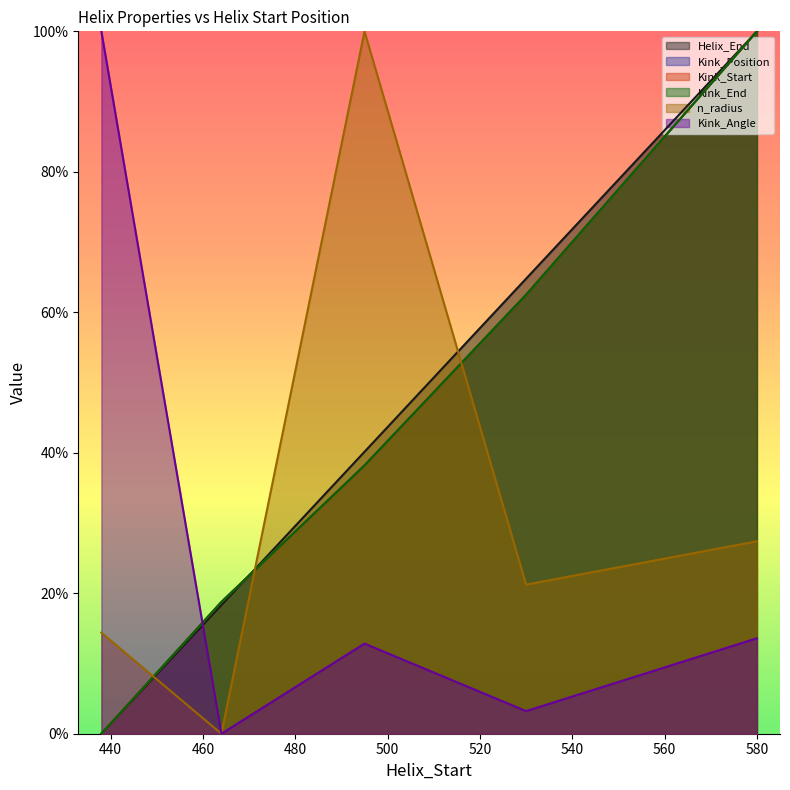

What is the total value across all series at 580?

441.0